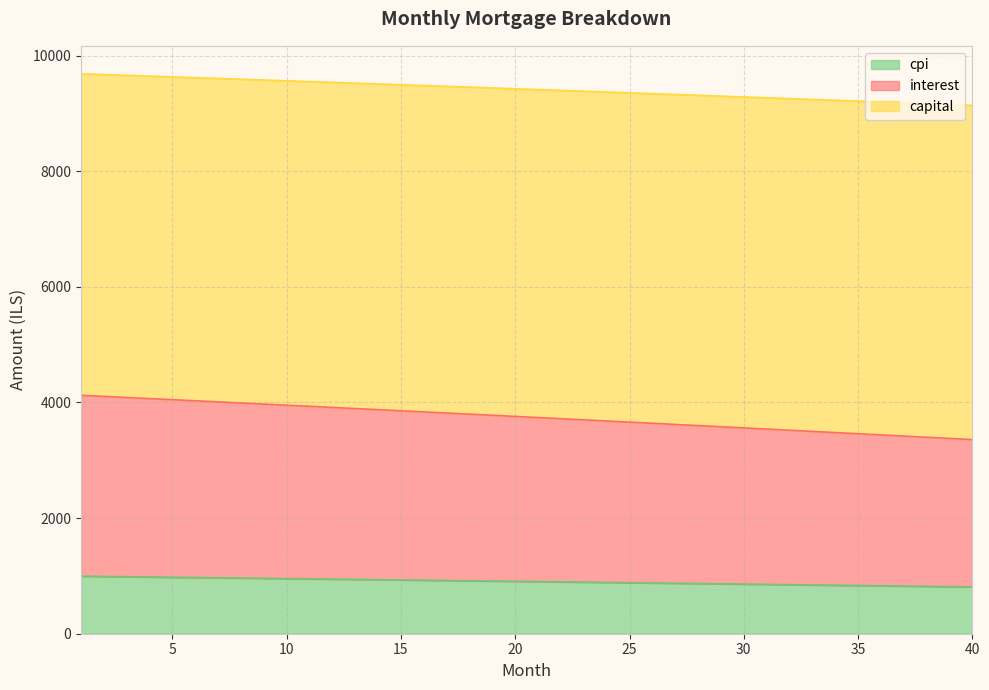

What is the maximum value for cpi?

995.4